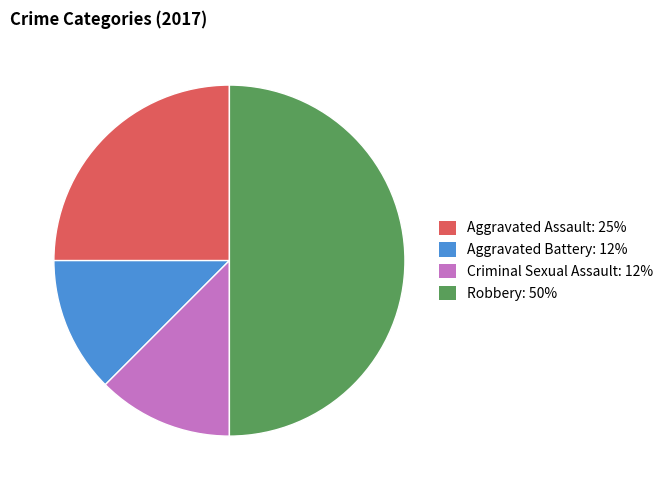

Which has a higher value, Criminal Sexual Assault: 12% or Robbery: 50%?

Robbery: 50%